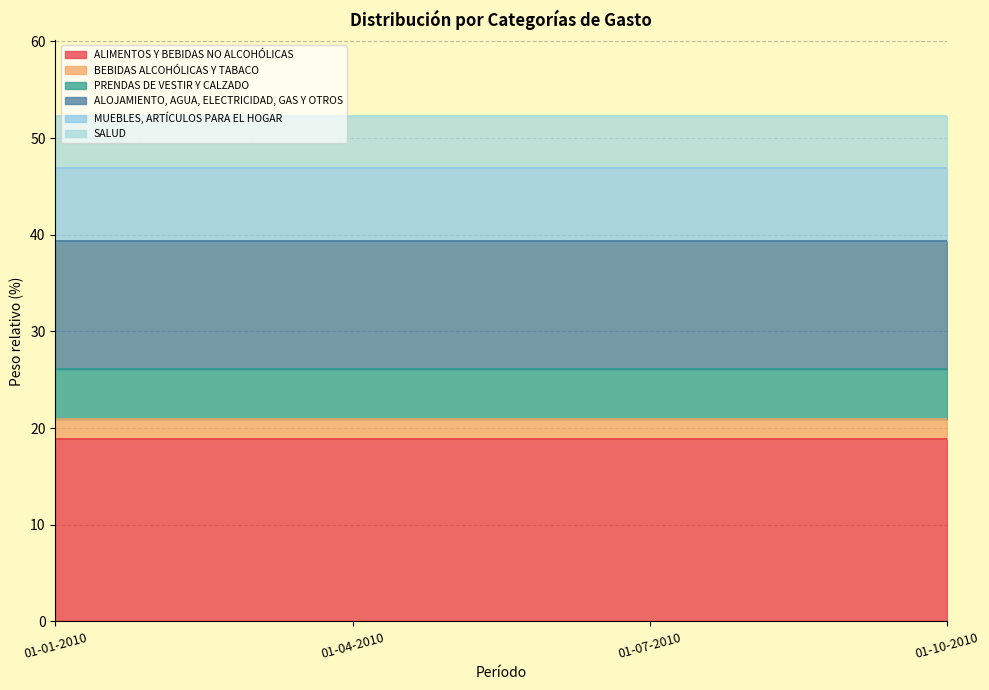

The SALUD series shows 5.4 at 01-01-2010. True or false?

True